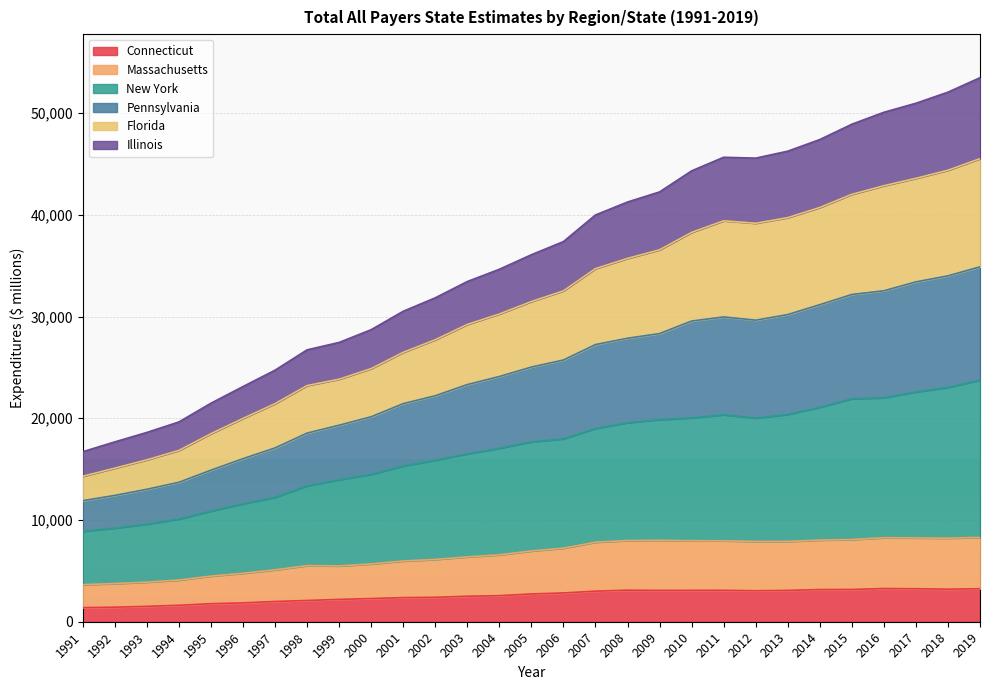

What is the approximate value of Connecticut at 1991?

1387